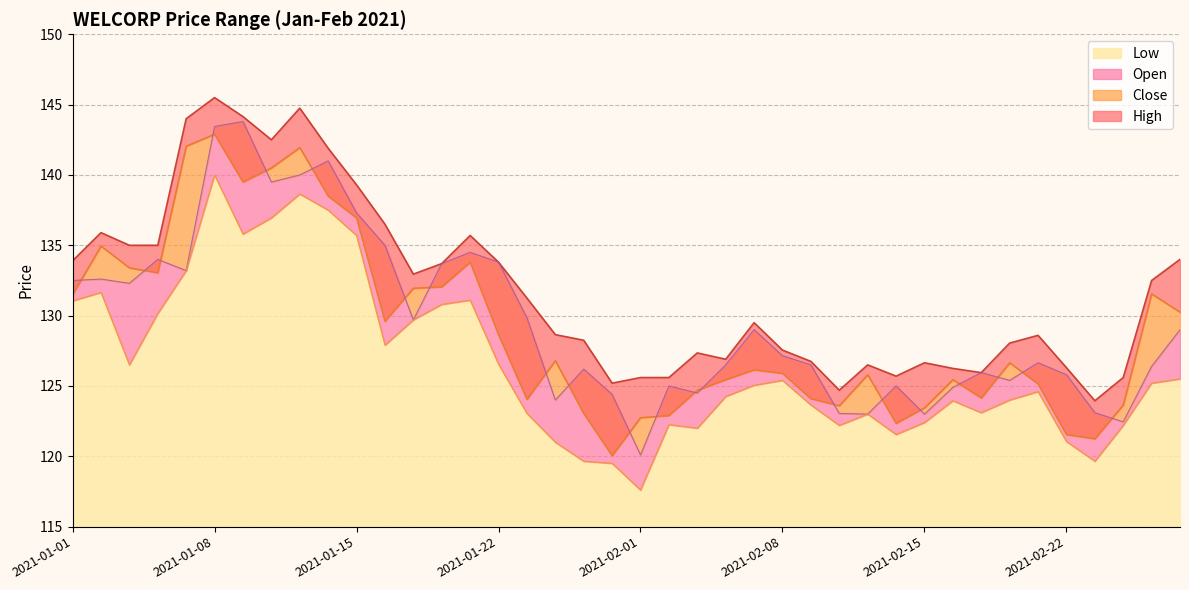

What is the label of the 4th point from the left?

2021-01-06